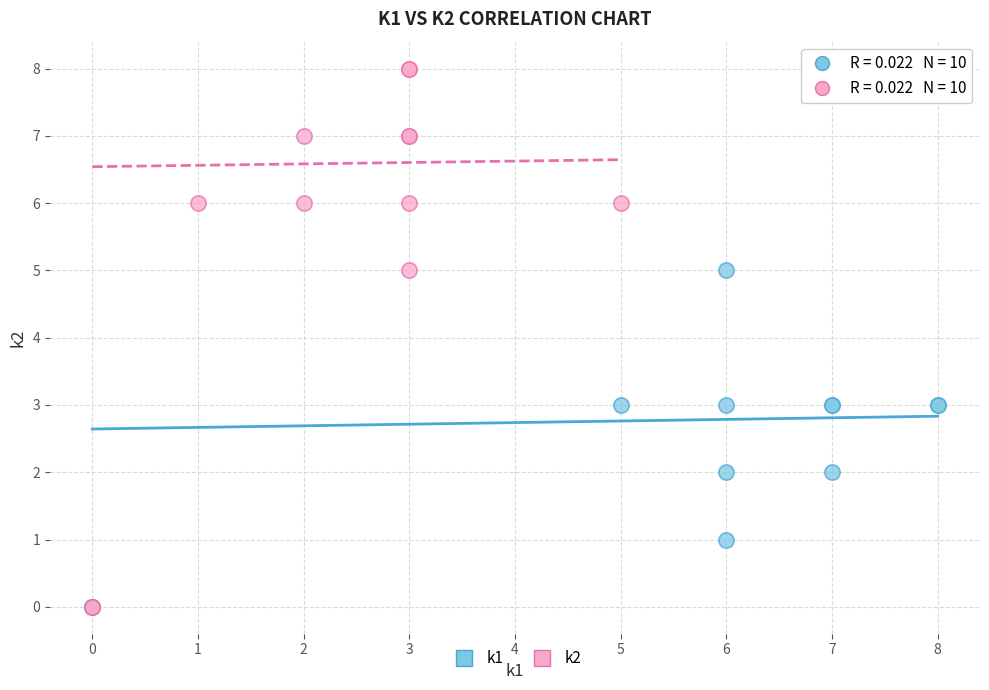

Which series has the widest spread of Y values?

k2